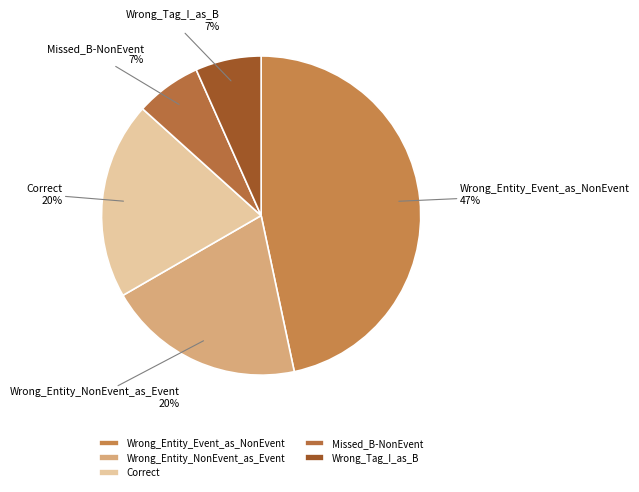

To the nearest percent, what percentage of the pie is Wrong_Tag_I_as_B?

7%